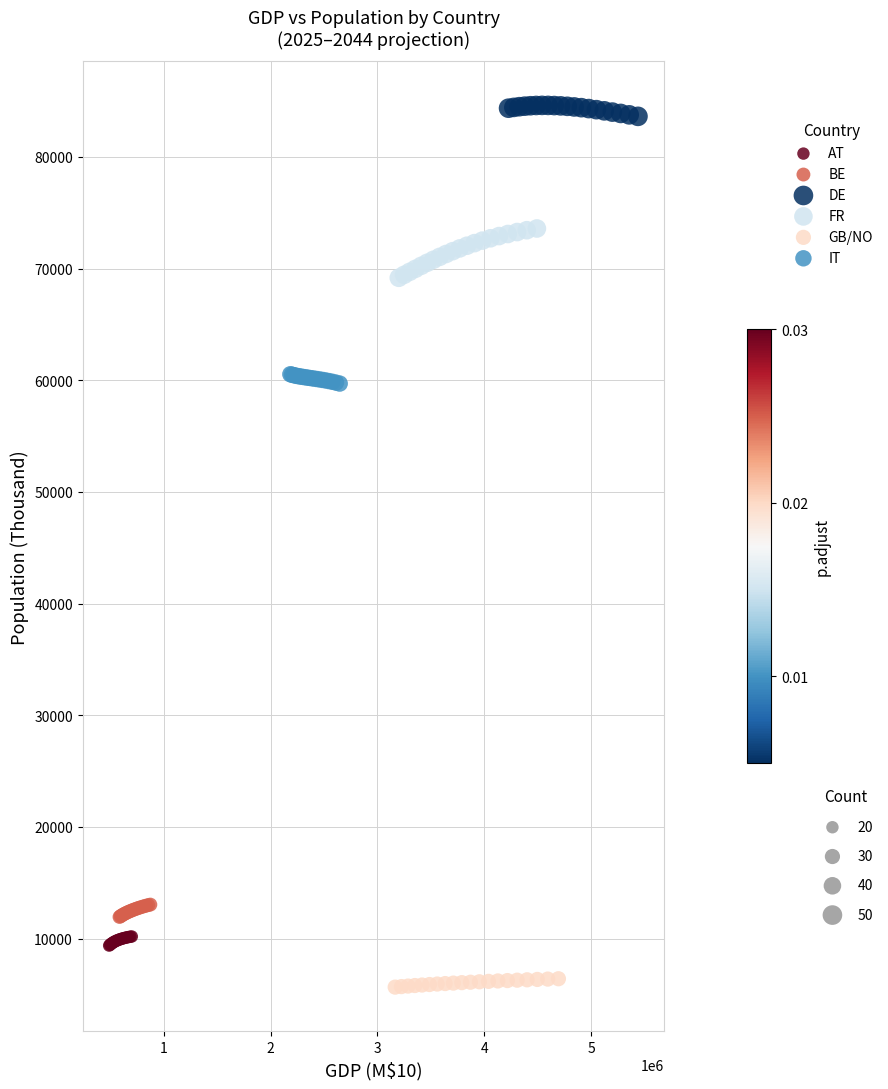

Which series contains the lowest Y value?

GB/NO